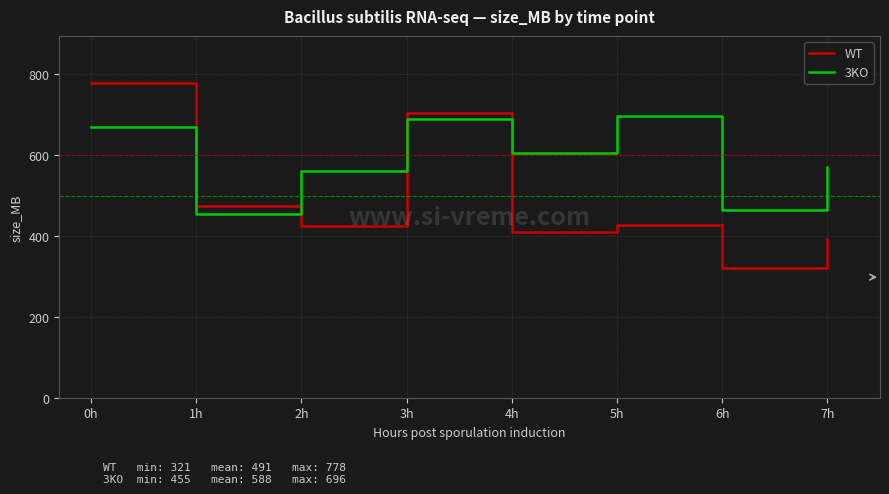

Which series changed the most between 4h and 7h?

3KO